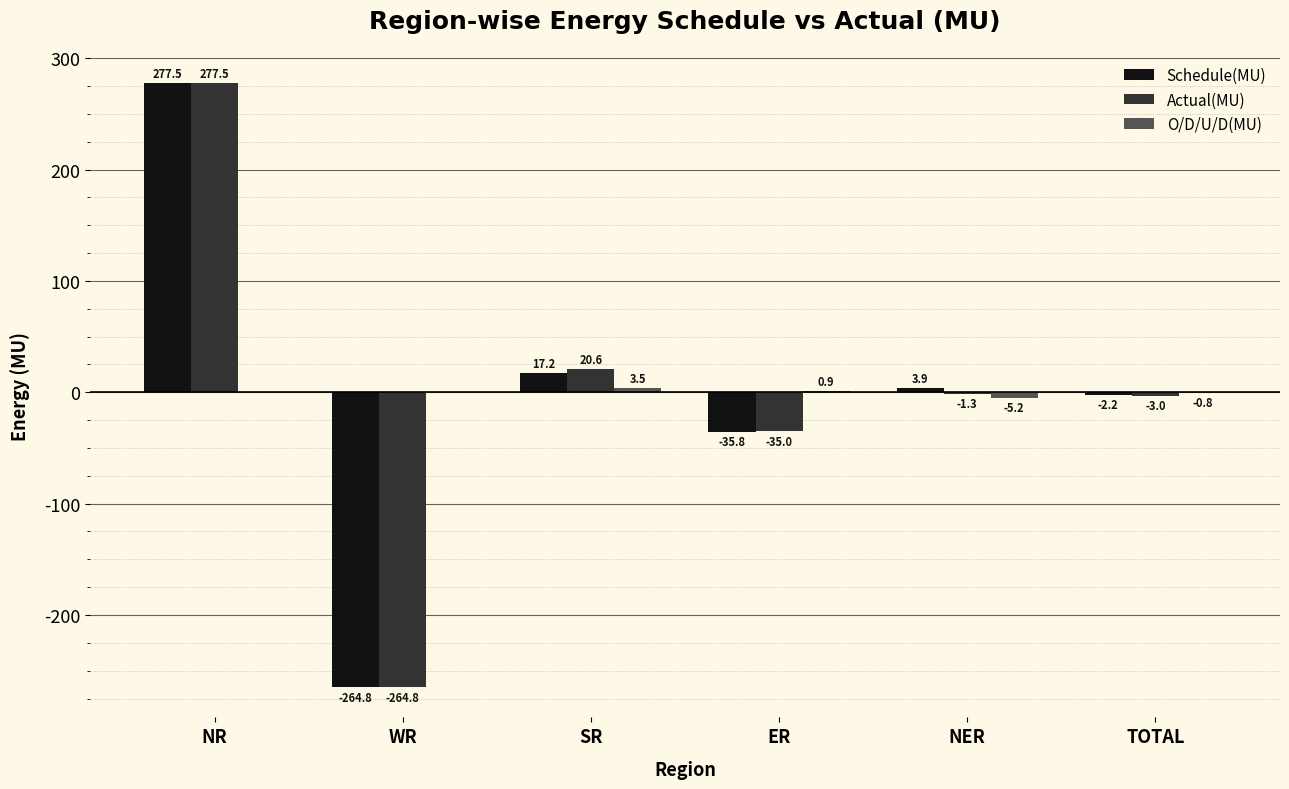

True or false: Schedule(MU) has a value of -2.2 at TOTAL.

True